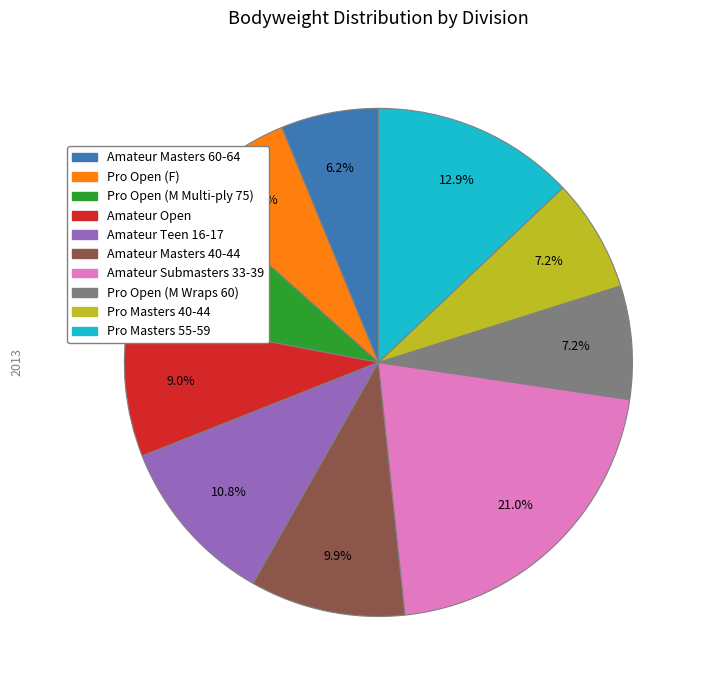

What is the smallest slice in the pie chart?

Amateur Masters 60-64